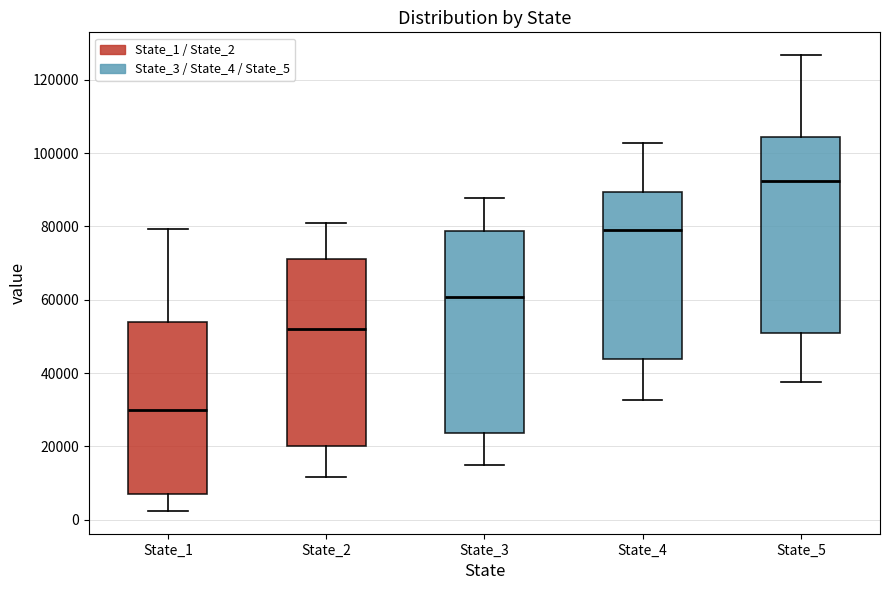

Where is the lower edge of the box for State_3 on the y-axis? The values are not printed on the chart, so give them approximately, as read against the axis.

24000